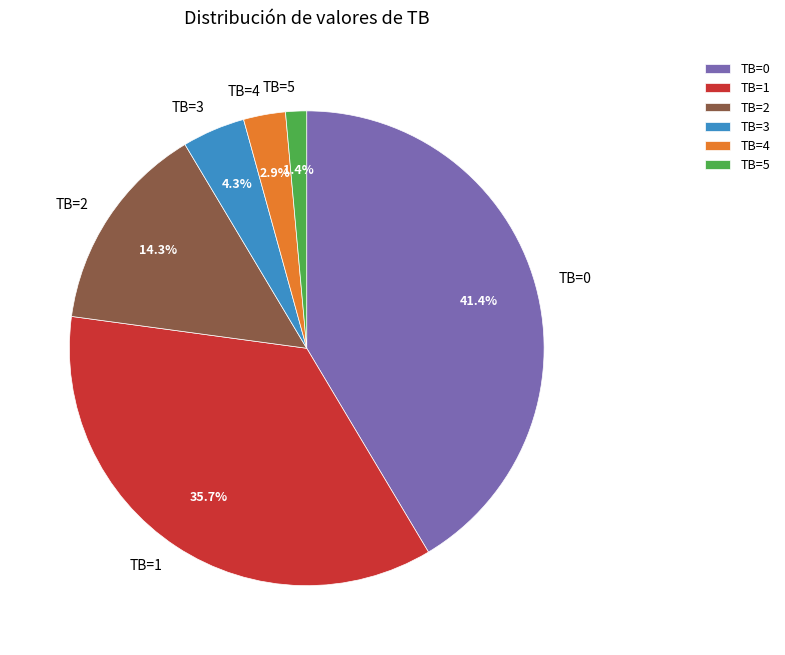

How much of the chart is everything except TB=4?

97.1%